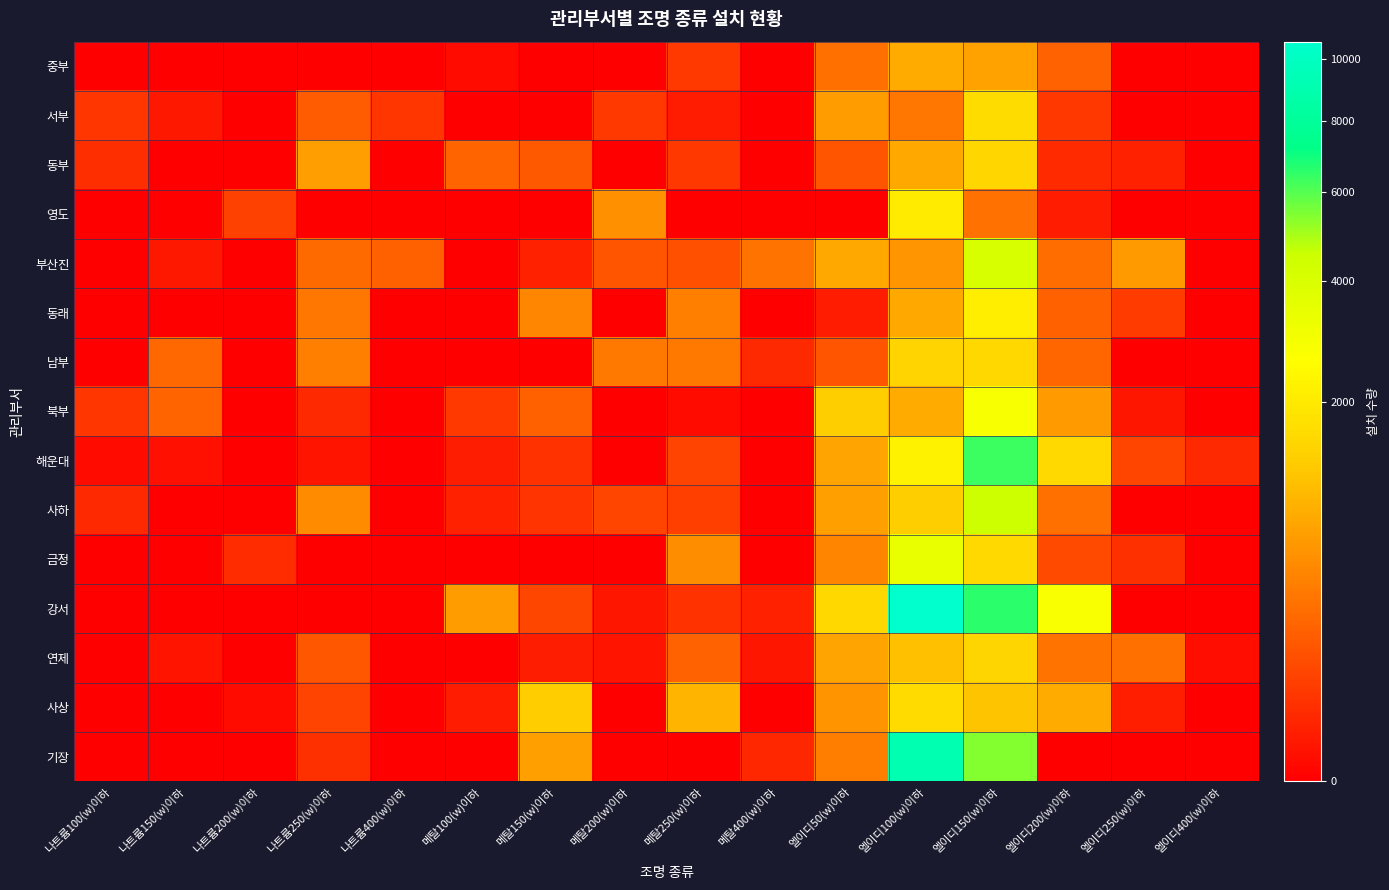

Reading right to left, what are all the values shown in this chart?

중부: 엘이디400(w)이하=0	엘이디250(w)이하=0	엘이디200(w)이하=214	엘이디150(w)이하=730	엘이디100(w)이하=823	엘이디50(w)이하=289	메탈400(w)이하=0	메탈250(w)이하=55	메탈200(w)이하=0	메탈150(w)이하=0	메탈100(w)이하=1	나트륨400(w)이하=0	나트륨250(w)이하=0	나트륨200(w)이하=0	나트륨150(w)이하=0	나트륨100(w)이하=0
서부: 엘이디400(w)이하=0	엘이디250(w)이하=0	엘이디200(w)이하=52	엘이디150(w)이하=1641	엘이디100(w)이하=333	엘이디50(w)이하=660	메탈400(w)이하=0	메탈250(w)이하=10	메탈200(w)이하=58	메탈150(w)이하=0	메탈100(w)이하=0	나트륨400(w)이하=49	나트륨250(w)이하=176	나트륨200(w)이하=0	나트륨150(w)이하=7	나트륨100(w)이하=48
동부: 엘이디400(w)이하=0	엘이디250(w)이하=14	엘이디200(w)이하=27	엘이디150(w)이하=1529	엘이디100(w)이하=800	엘이디50(w)이하=139	메탈400(w)이하=0	메탈250(w)이하=54	메탈200(w)이하=0	메탈150(w)이하=162	메탈100(w)이하=223	나트륨400(w)이하=0	나트륨250(w)이하=682	나트륨200(w)이하=0	나트륨150(w)이하=0	나트륨100(w)이하=32
영도: 엘이디400(w)이하=0	엘이디250(w)이하=0	엘이디200(w)이하=10	엘이디150(w)이하=300	엘이디100(w)이하=2062	엘이디50(w)이하=0	메탈400(w)이하=0	메탈250(w)이하=0	메탈200(w)이하=553	메탈150(w)이하=0	메탈100(w)이하=0	나트륨400(w)이하=0	나트륨250(w)이하=0	나트륨200(w)이하=78	나트륨150(w)이하=0	나트륨100(w)이하=0
부산진: 엘이디400(w)이하=0	엘이디250(w)이하=649	엘이디200(w)이하=261	엘이디150(w)이하=4010	엘이디100(w)이하=587	엘이디50(w)이하=817	메탈400(w)이하=311	메탈250(w)이하=123	메탈200(w)이하=146	메탈150(w)이하=15	메탈100(w)이하=0	나트륨400(w)이하=203	나트륨250(w)이하=249	나트륨200(w)이하=0	나트륨150(w)이하=7	나트륨100(w)이하=0
동래: 엘이디400(w)이하=0	엘이디250(w)이하=63	엘이디200(w)이하=204	엘이디150(w)이하=2105	엘이디100(w)이하=820	엘이디50(w)이하=10	메탈400(w)이하=0	메탈250(w)이하=412	메탈200(w)이하=0	메탈150(w)이하=460	메탈100(w)이하=0	나트륨400(w)이하=0	나트륨250(w)이하=333	나트륨200(w)이하=0	나트륨150(w)이하=0	나트륨100(w)이하=0
남부: 엘이디400(w)이하=0	엘이디250(w)이하=0	엘이디200(w)이하=231	엘이디150(w)이하=1546	엘이디100(w)이하=1437	엘이디50(w)이하=153	메탈400(w)이하=25	메탈250(w)이하=355	메탈200(w)이하=346	메탈150(w)이하=0	메탈100(w)이하=0	나트륨400(w)이하=0	나트륨250(w)이하=400	나트륨200(w)이하=0	나트륨150(w)이하=243	나트륨100(w)이하=0
북부: 엘이디400(w)이하=0	엘이디250(w)이하=6	엘이디200(w)이하=646	엘이디150(w)이하=2805	엘이디100(w)이하=835	엘이디50(w)이하=1313	메탈400(w)이하=0	메탈250(w)이하=1	메탈200(w)이하=0	메탈150(w)이하=201	메탈100(w)이하=58	나트륨400(w)이하=0	나트륨250(w)이하=23	나트륨200(w)이하=0	나트륨150(w)이하=217	나트륨100(w)이하=47
해운대: 엘이디400(w)이하=24	엘이디250(w)이하=86	엘이디200(w)이하=1588	엘이디150(w)이하=6340	엘이디100(w)이하=2262	엘이디50(w)이하=747	메탈400(w)이하=0	메탈250(w)이하=81	메탈200(w)이하=0	메탈150(w)이하=40	메탈100(w)이하=11	나트륨400(w)이하=0	나트륨250(w)이하=5	나트륨200(w)이하=0	나트륨150(w)이하=3	나트륨100(w)이하=1
사하: 엘이디400(w)이하=0	엘이디250(w)이하=0	엘이디200(w)이하=286	엘이디150(w)이하=4495	엘이디100(w)이하=1316	엘이디50(w)이하=706	메탈400(w)이하=0	메탈250(w)이하=70	메탈200(w)이하=88	메탈150(w)이하=42	메탈100(w)이하=15	나트륨400(w)이하=0	나트륨250(w)이하=501	나트륨200(w)이하=0	나트륨150(w)이하=0	나트륨100(w)이하=25
금정: 엘이디400(w)이하=0	엘이디250(w)이하=35	엘이디200(w)이하=106	엘이디150(w)이하=1569	엘이디100(w)이하=3356	엘이디50(w)이하=442	메탈400(w)이하=0	메탈250(w)이하=524	메탈200(w)이하=0	메탈150(w)이하=0	메탈100(w)이하=0	나트륨400(w)이하=0	나트륨250(w)이하=0	나트륨200(w)이하=31	나트륨150(w)이하=0	나트륨100(w)이하=0
강서: 엘이디400(w)이하=0	엘이디250(w)이하=0	엘이디200(w)이하=2768	엘이디150(w)이하=6579	엘이디100(w)이하=10605	엘이디50(w)이하=1552	메탈400(w)이하=15	메탈250(w)이하=40	메탈200(w)이하=6	메탈150(w)이하=92	메탈100(w)이하=656	나트륨400(w)이하=0	나트륨250(w)이하=0	나트륨200(w)이하=0	나트륨150(w)이하=0	나트륨100(w)이하=0
연제: 엘이디400(w)이하=2	엘이디250(w)이하=288	엘이디200(w)이하=314	엘이디150(w)이하=1482	엘이디100(w)이하=1091	엘이디50(w)이하=748	메탈400(w)이하=6	메탈250(w)이하=208	메탈200(w)이하=5	메탈150(w)이하=11	메탈100(w)이하=0	나트륨400(w)이하=0	나트륨250(w)이하=155	나트륨200(w)이하=0	나트륨150(w)이하=5	나트륨100(w)이하=0
사상: 엘이디400(w)이하=0	엘이디250(w)이하=13	엘이디200(w)이하=832	엘이디150(w)이하=1164	엘이디100(w)이하=1614	엘이디50(w)이하=569	메탈400(w)이하=0	메탈250(w)이하=941	메탈200(w)이하=0	메탈150(w)이하=1291	메탈100(w)이하=10	나트륨400(w)이하=0	나트륨250(w)이하=80	나트륨200(w)이하=1	나트륨150(w)이하=0	나트륨100(w)이하=0
기장: 엘이디400(w)이하=0	엘이디250(w)이하=0	엘이디200(w)이하=0	엘이디150(w)이하=5390	엘이디100(w)이하=9094	엘이디50(w)이하=399	메탈400(w)이하=21	메탈250(w)이하=0	메탈200(w)이하=0	메탈150(w)이하=704	메탈100(w)이하=0	나트륨400(w)이하=0	나트륨250(w)이하=38	나트륨200(w)이하=0	나트륨150(w)이하=0	나트륨100(w)이하=0